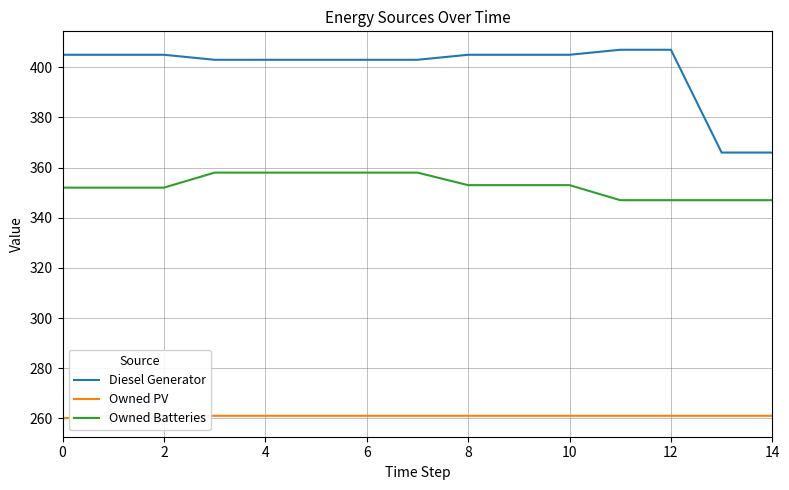

Which series has the largest range (max minus min)?

Diesel Generator